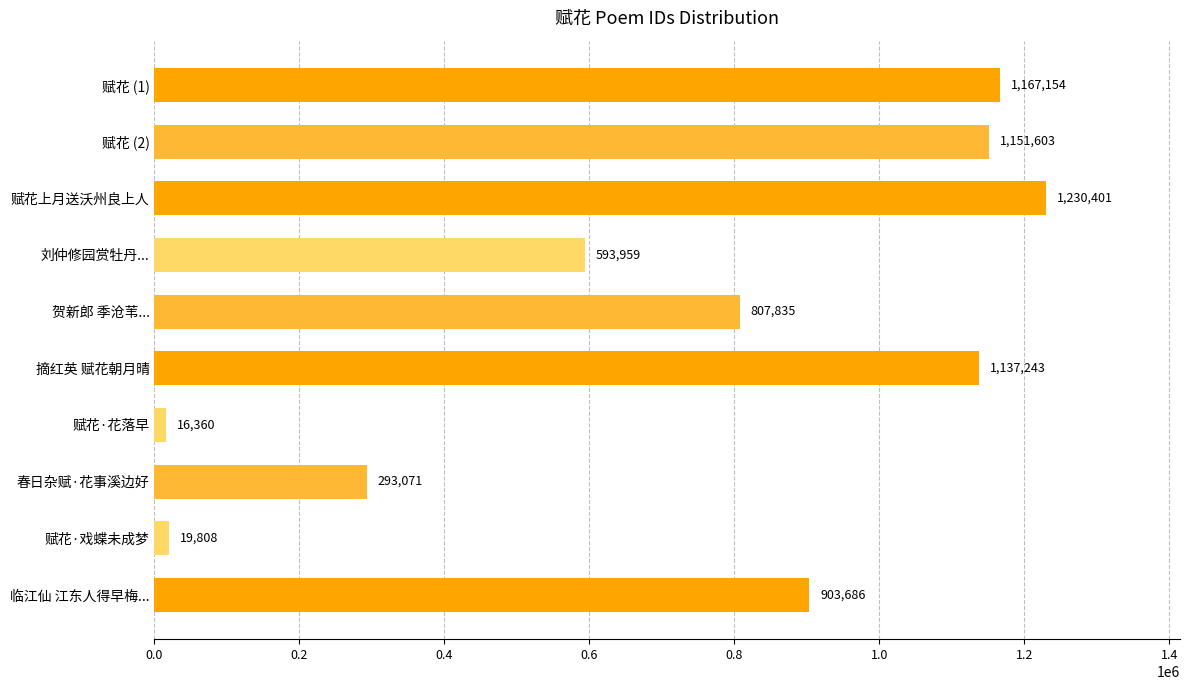

What is the sum of the values at 临江仙 江东人得早梅... and 赋花 (2)?

2055289